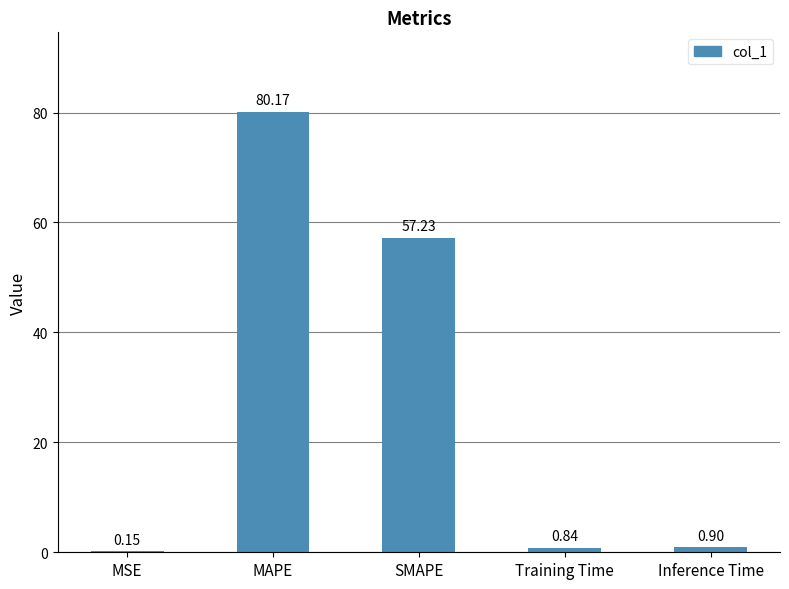

At which label is the value closest to 40?

SMAPE